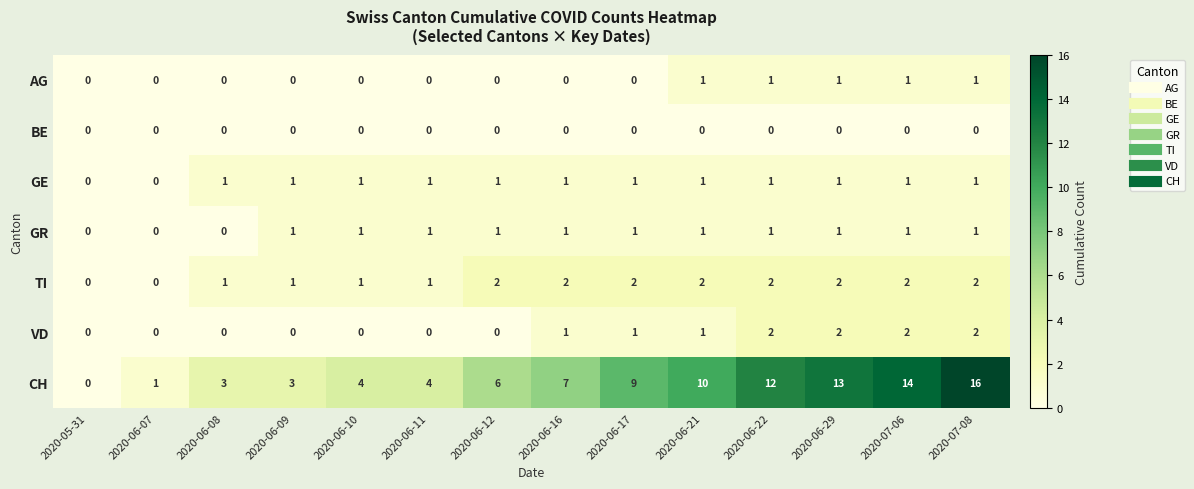

What is the greatest value displayed?

16